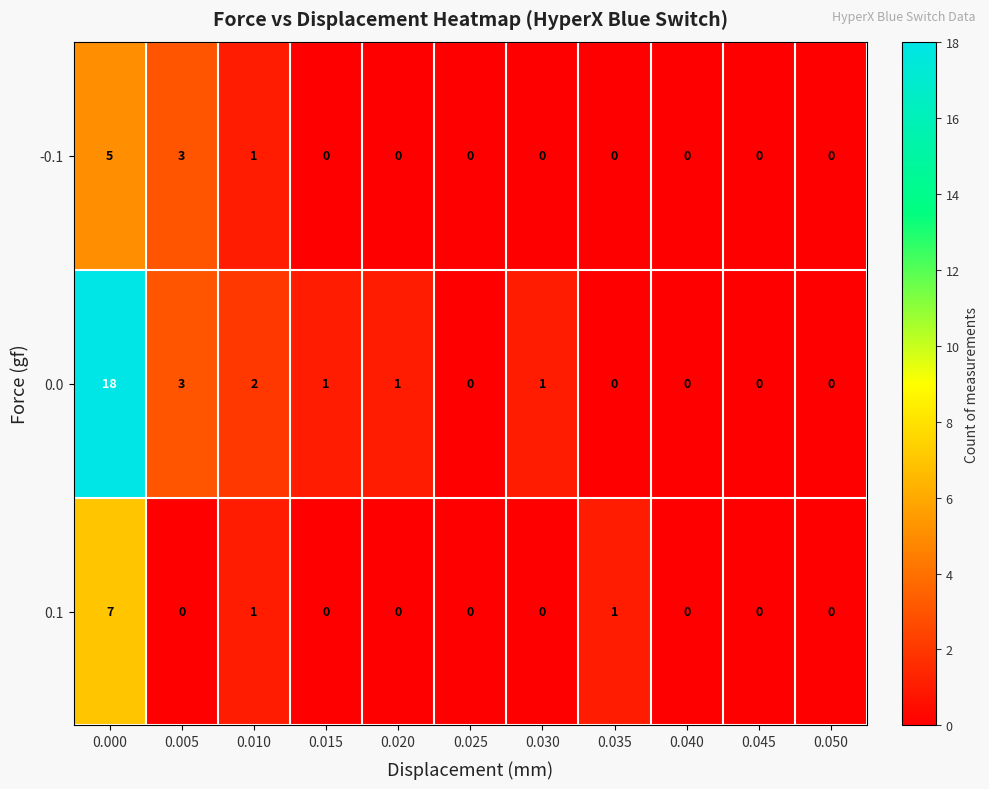

What is the highest value of the 0.1 series?

7